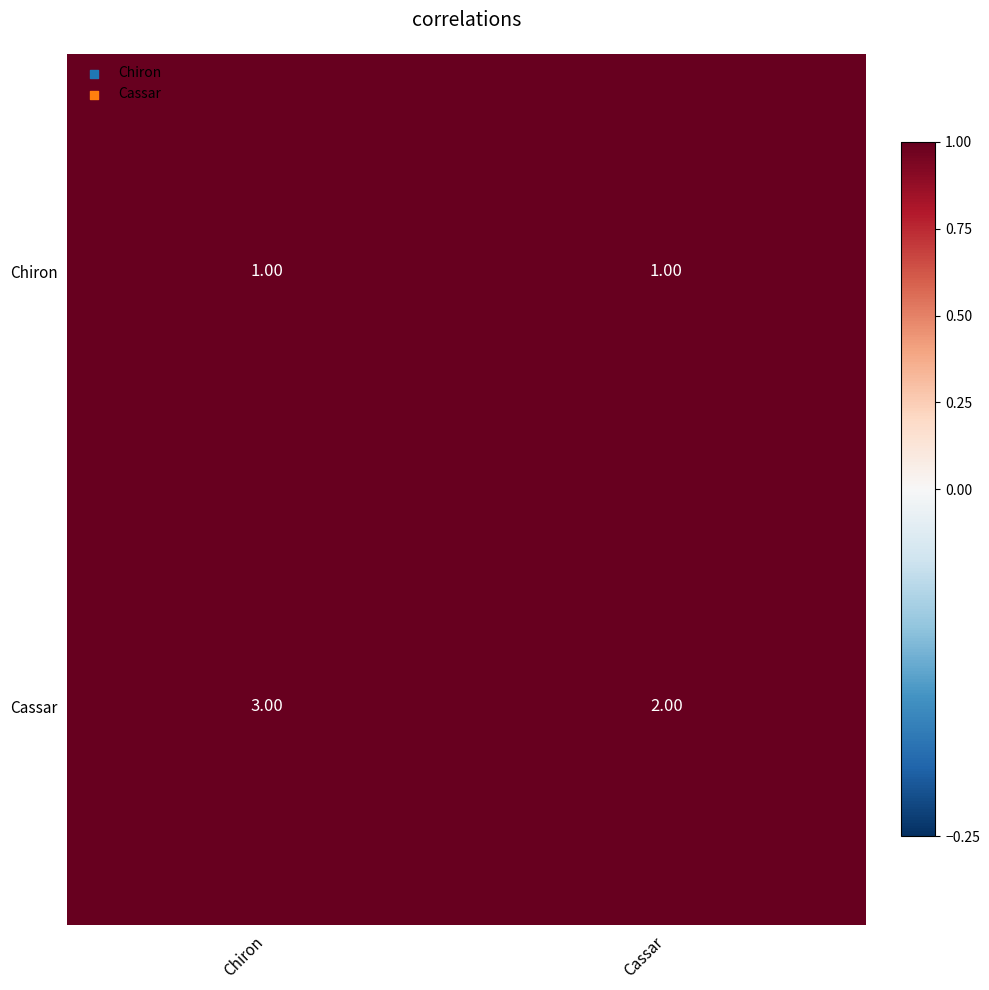

At which category is the sum across all series the highest?

Chiron